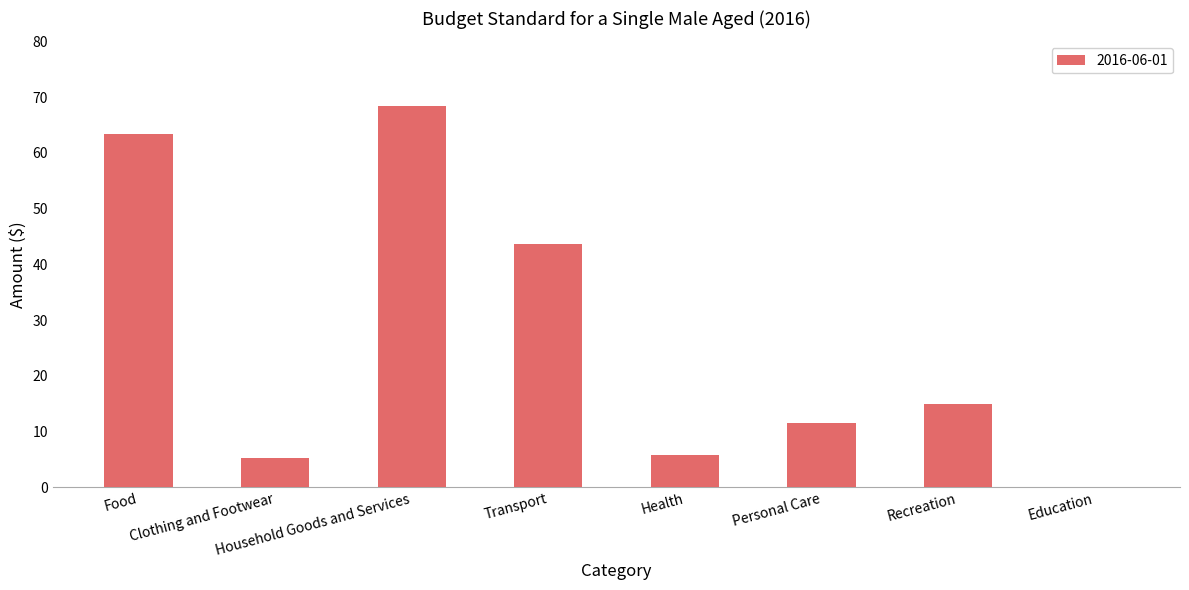

Read the value at Clothing and Footwear.

5.3